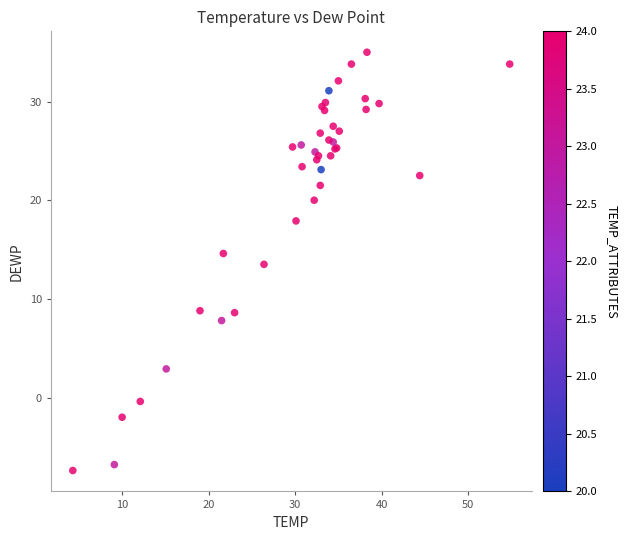

What Y value in the scatter plot is closest to 13?

13.5